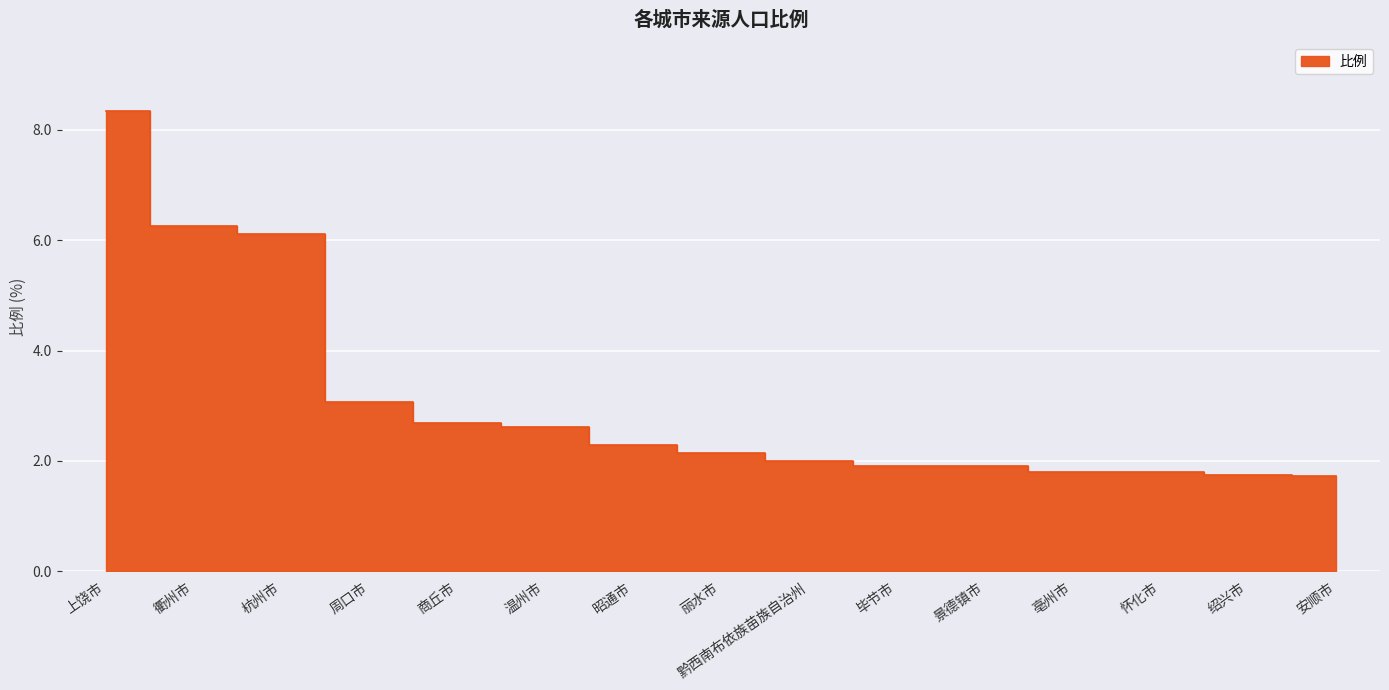

What is the value of the 5th point from the left?

2.7